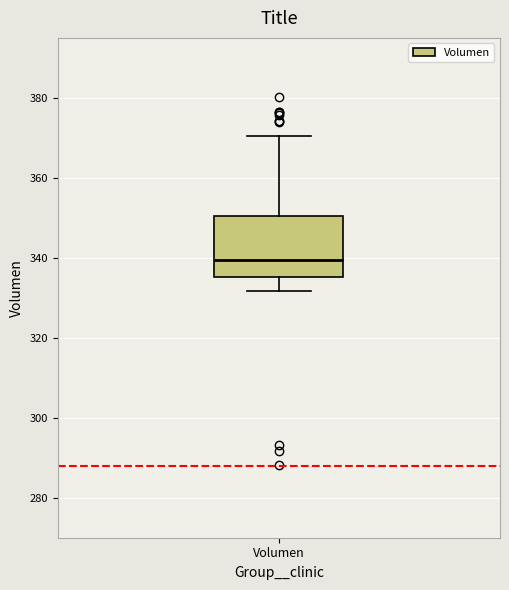

Where does the lower whisker of the box for Volumen end on the y-axis? The values are not printed on the chart, so give them approximately, as read against the axis.

332